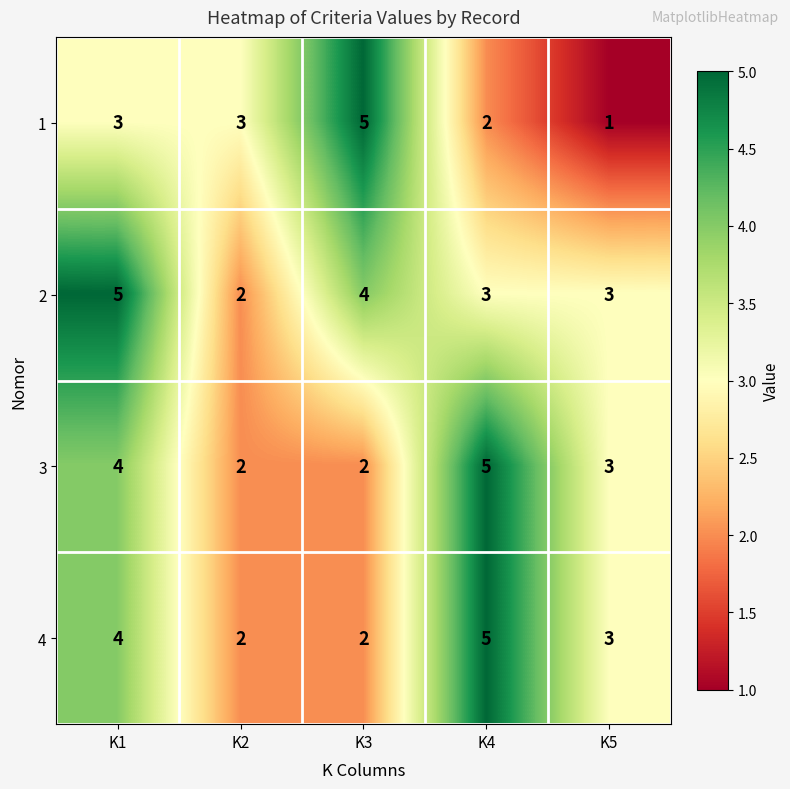

Reading left to right, what are all the values shown in this chart?

1: 3	3	5	2	1
2: 5	2	4	3	3
3: 4	2	2	5	3
4: 4	2	2	5	3